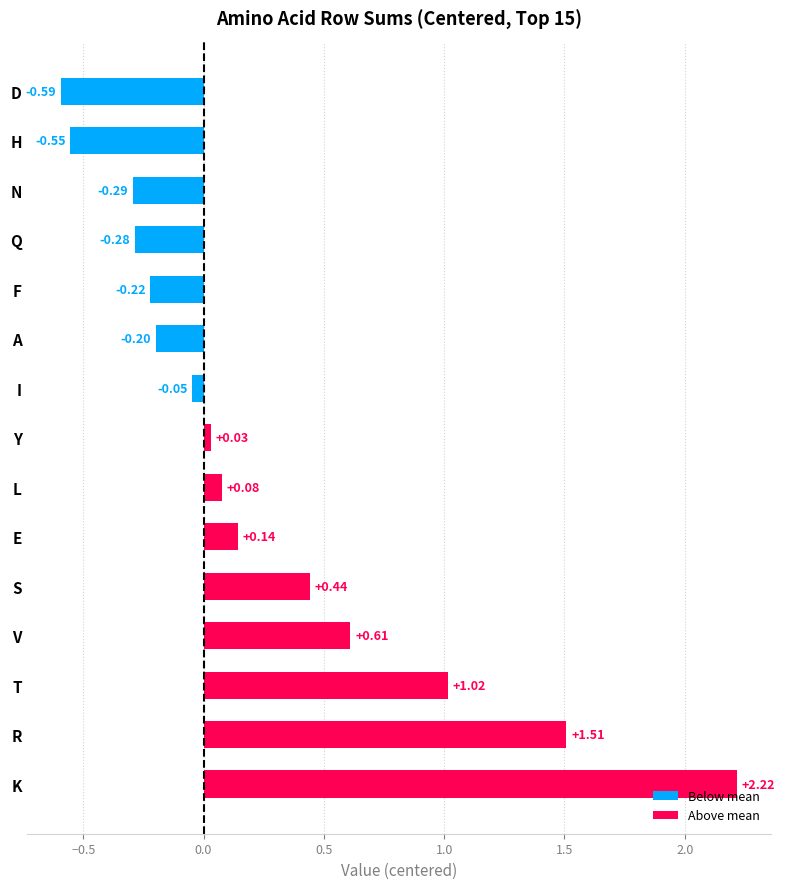

Where is the data nearest to the value 0?

Y